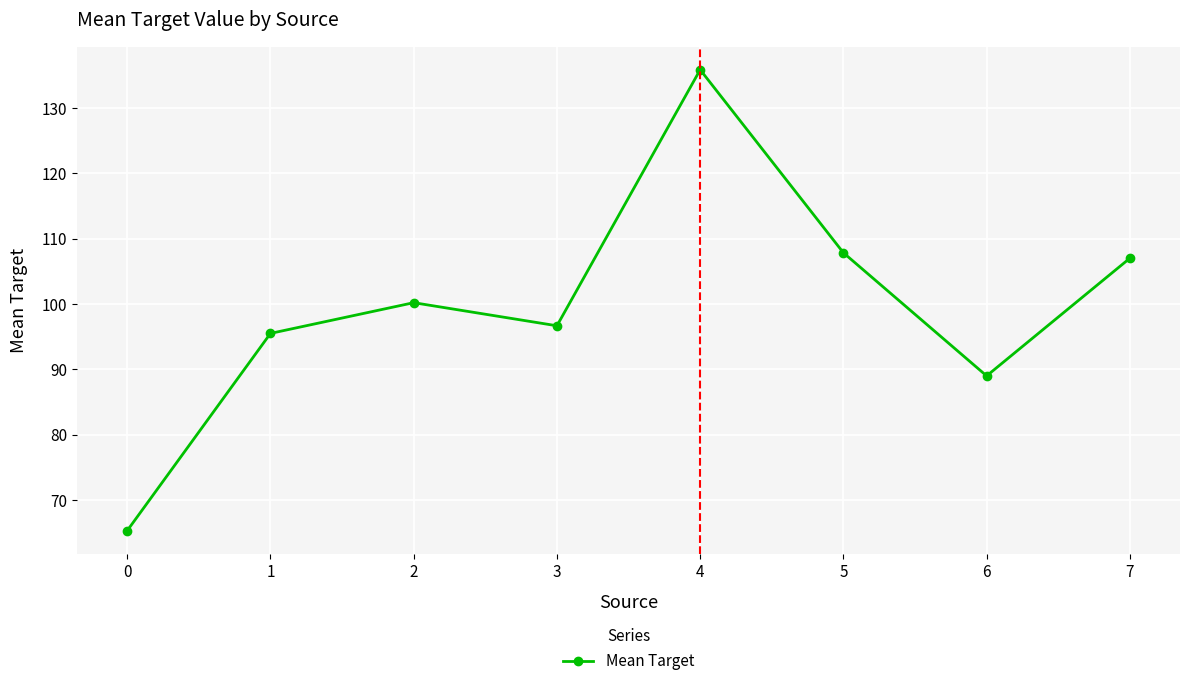

How many lines are shown in the chart?

1